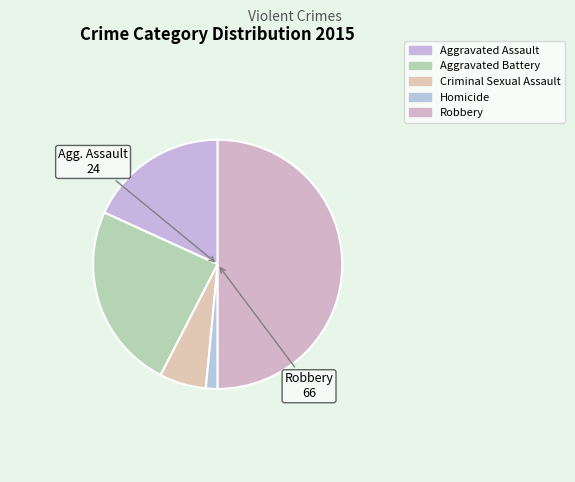

To the nearest percent, what is the average slice percentage?

20%